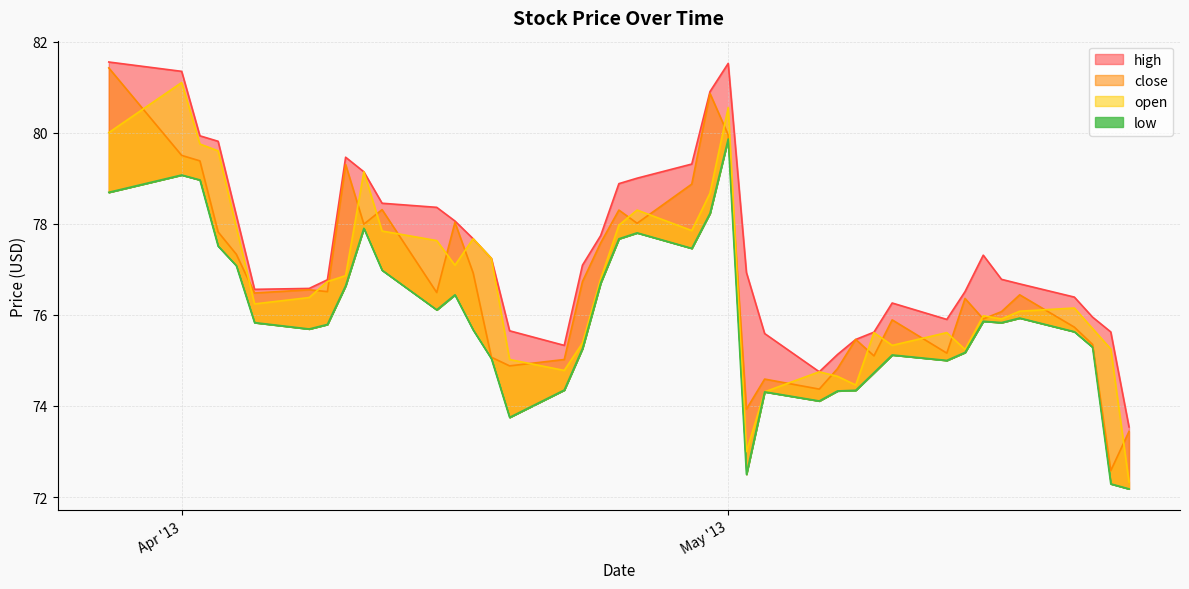

Rank the series by their maximum value, from lowest to highest.

low, open, close, high